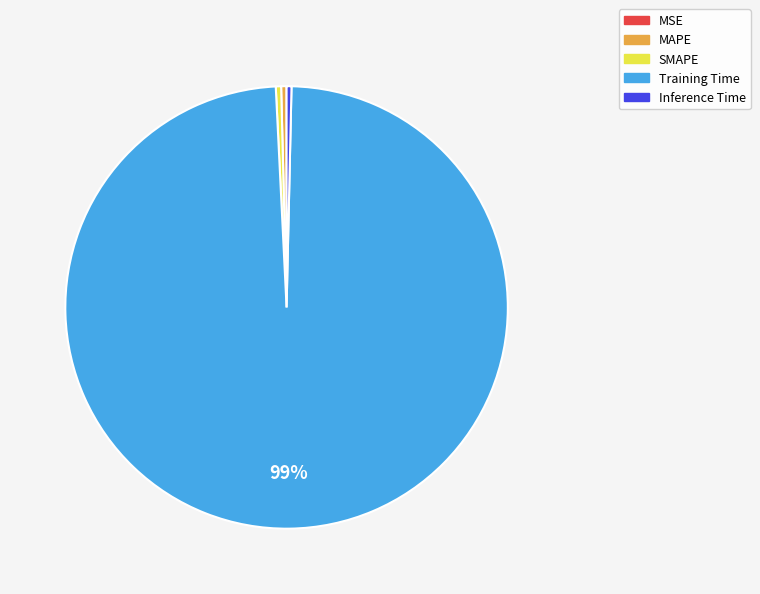

Between Training Time and MAPE, which is larger?

Training Time